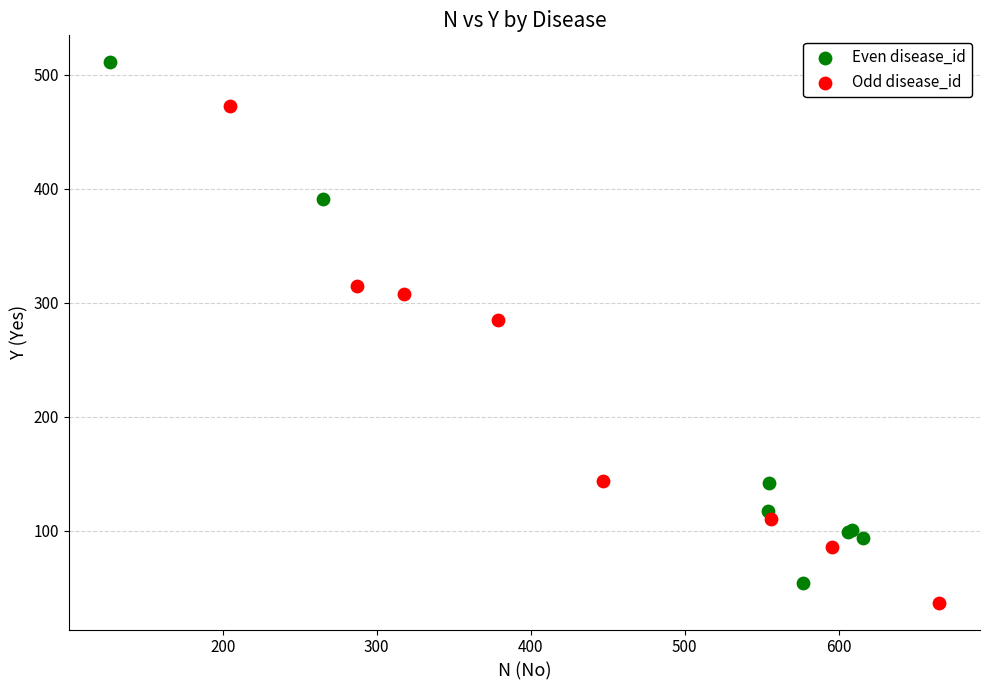

Which series contains the highest Y value?

Even disease_id